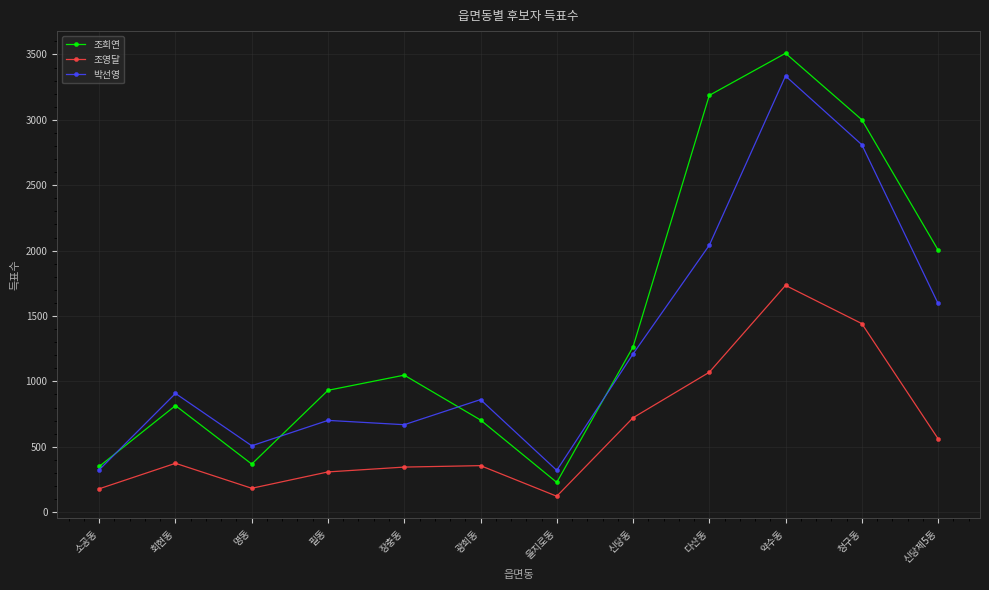

Which category has the highest value in the 조희연 series?

약수동